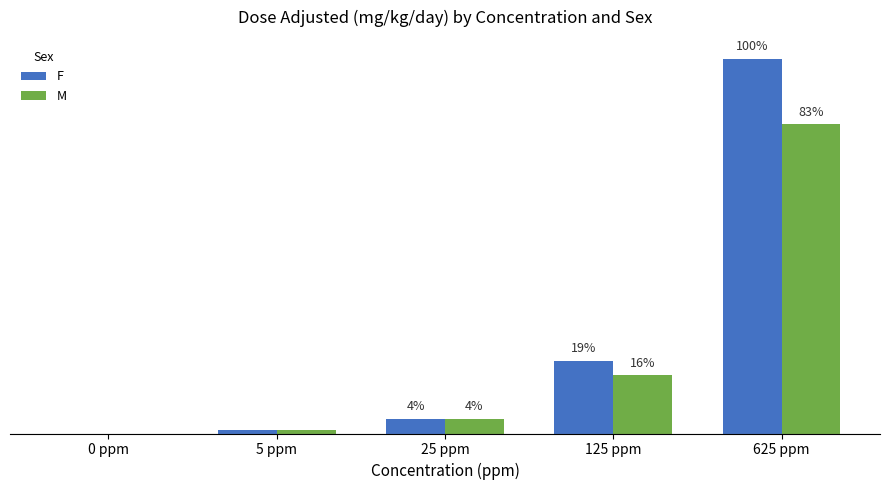

At which category is the sum across all series the highest?

625 ppm